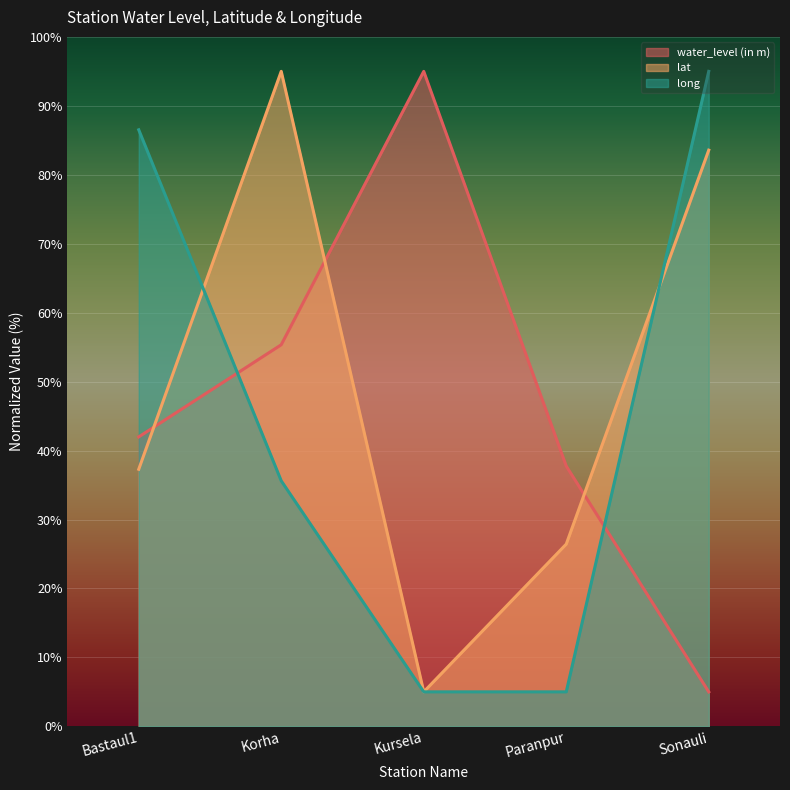

Which series changed the most between Bastaul1 and Kursela?

long